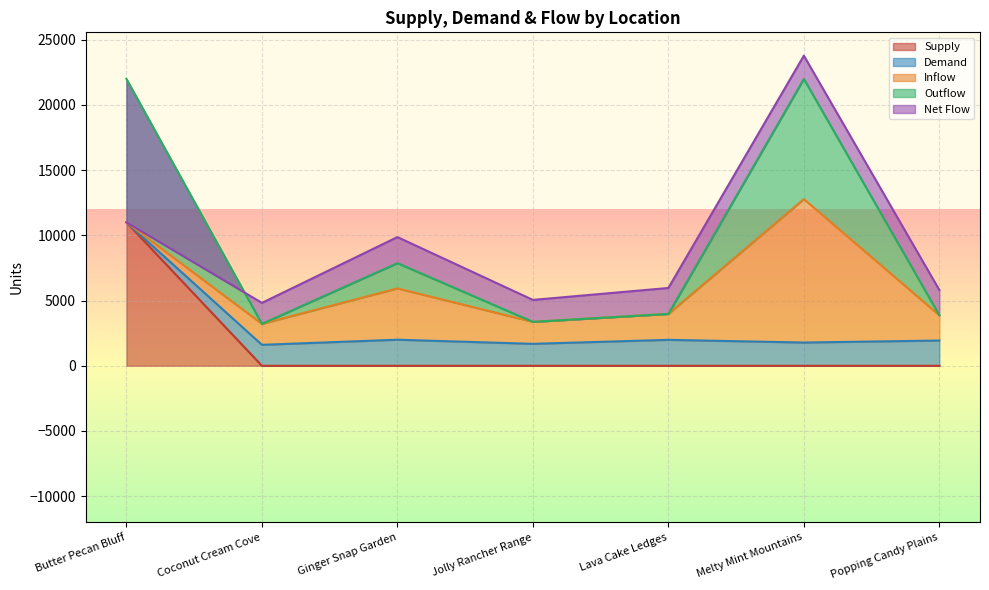

Rank the categories by Outflow value from highest to lowest.

Butter Pecan Bluff, Melty Mint Mountains, Ginger Snap Garden, Lava Cake Ledges, Popping Candy Plains, Jolly Rancher Range, Coconut Cream Cove